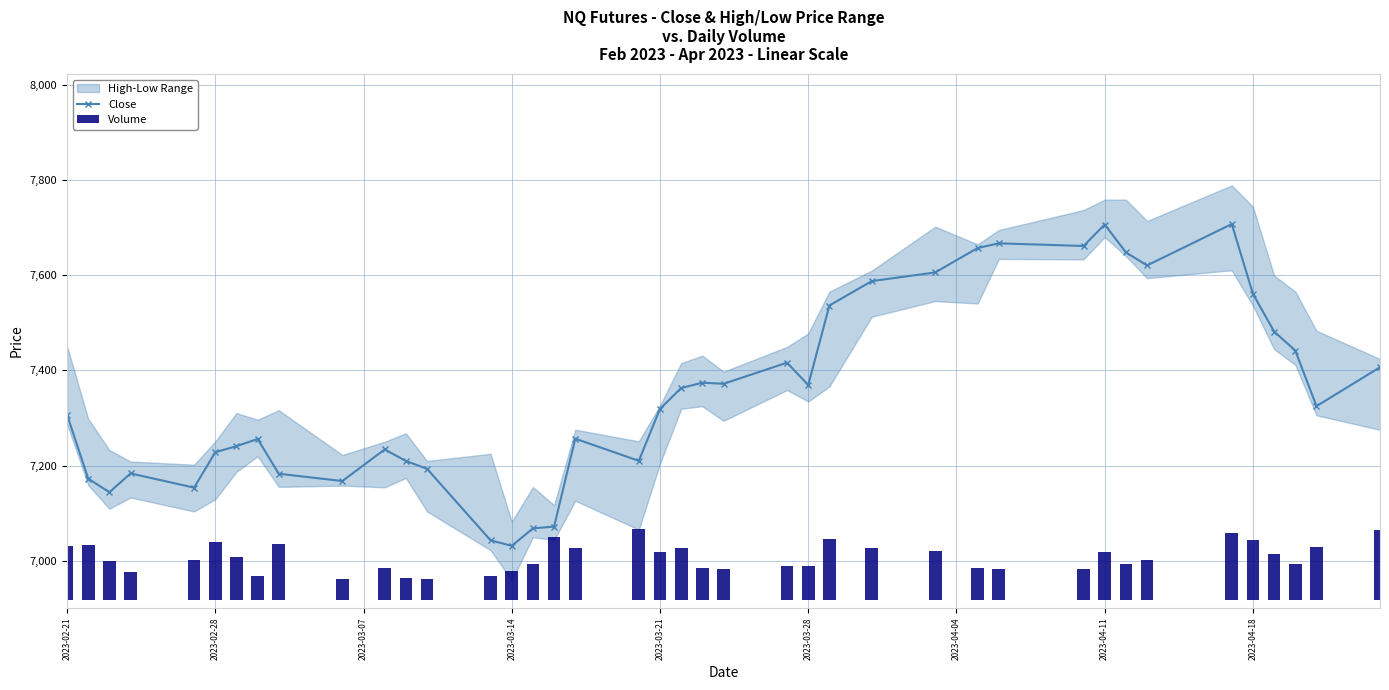

True or false: Close has more than 0 points higher than both neighbors.

True